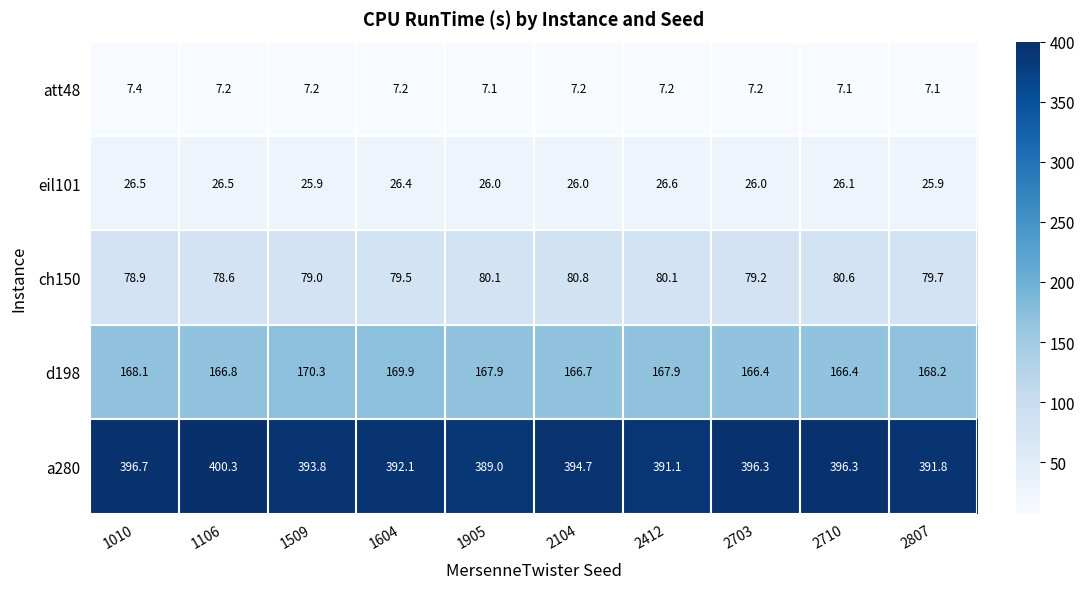

What is the difference between the eil101 values at 2412 and 2710?

0.5